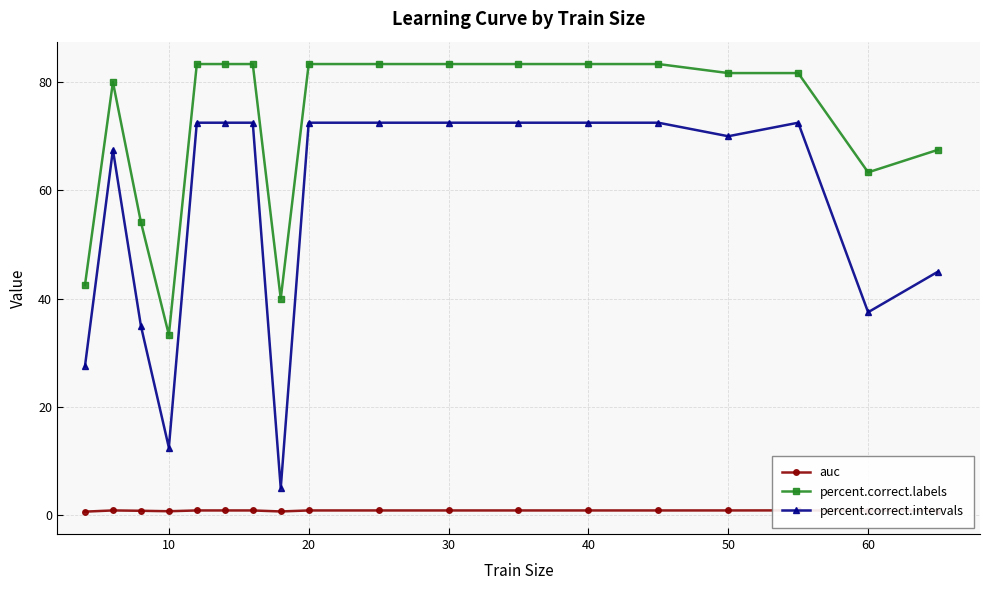

Reading left to right, list all the values displayed in this chart.

auc: 0.7	0.9	0.8	0.7	0.9	0.9	0.9	0.7	0.9	0.9	0.9	0.9	0.9	0.9	0.9	0.9	0.9	0.9
percent.correct.labels: 42.5	80.0	54.2	33.3	83.3	83.3	83.3	40.0	83.3	83.3	83.3	83.3	83.3	83.3	81.7	81.7	63.3	67.5
percent.correct.intervals: 27.5	67.5	35.0	12.5	72.5	72.5	72.5	5.0	72.5	72.5	72.5	72.5	72.5	72.5	70.0	72.5	37.5	45.0